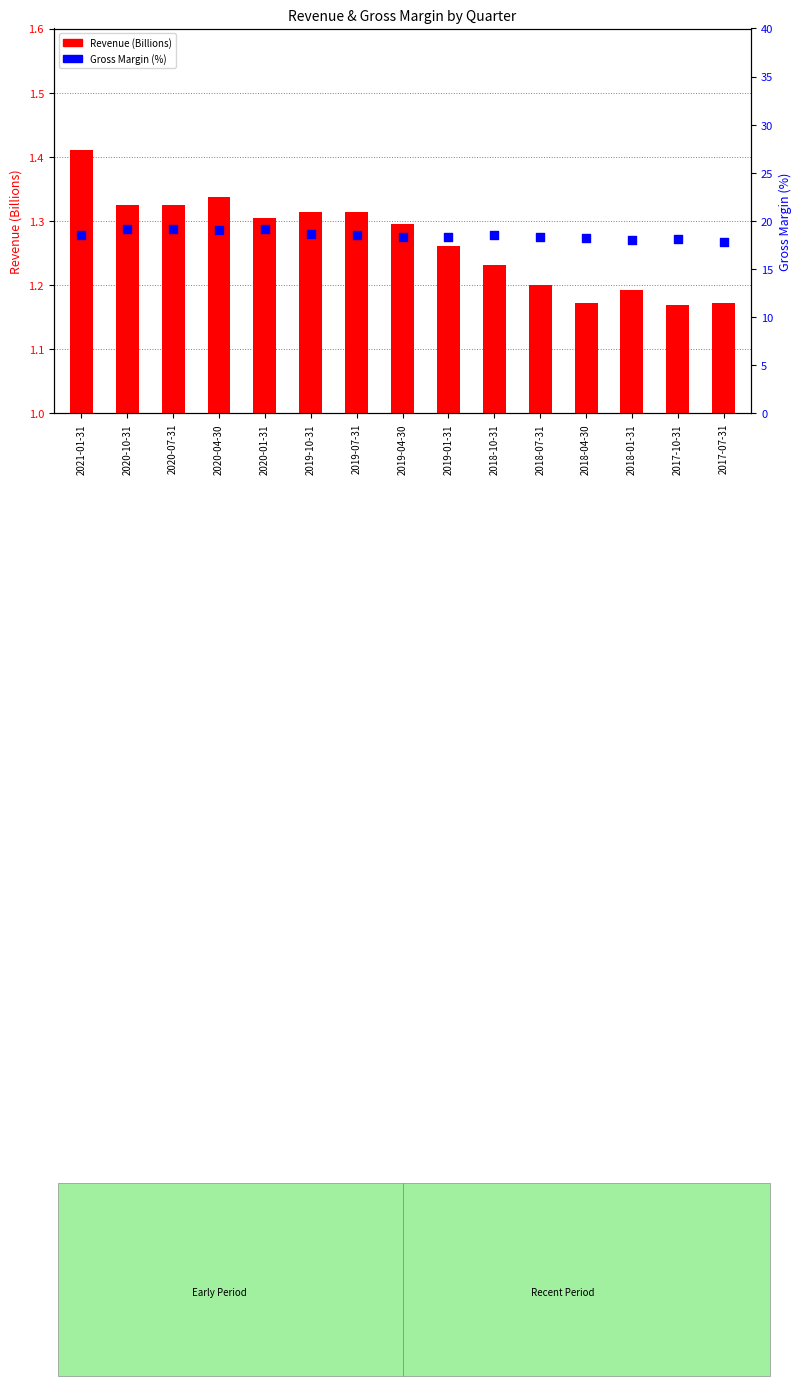

Which series reaches the maximum Y coordinate?

Gross Margin (%)